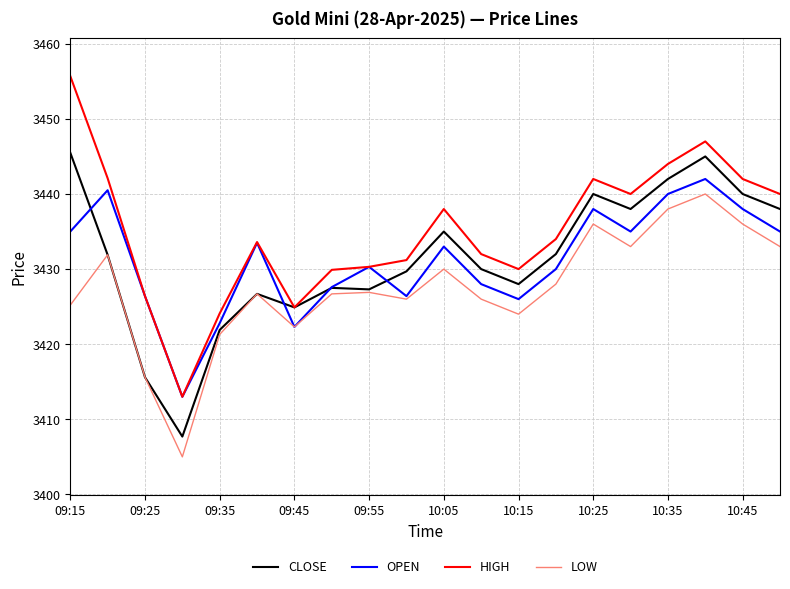

True or false: LOW and HIGH intersect in this chart.

False